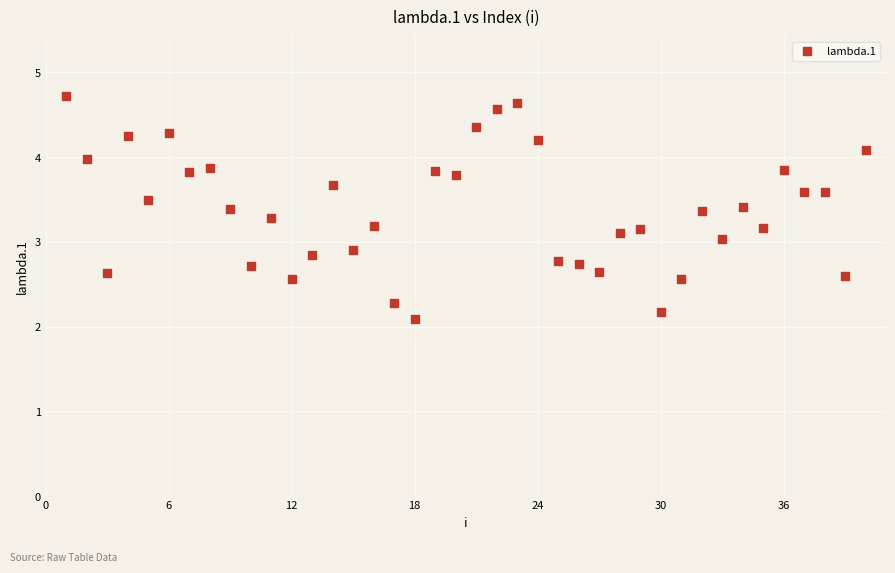

What is the range of X values (max minus min)?

39.0